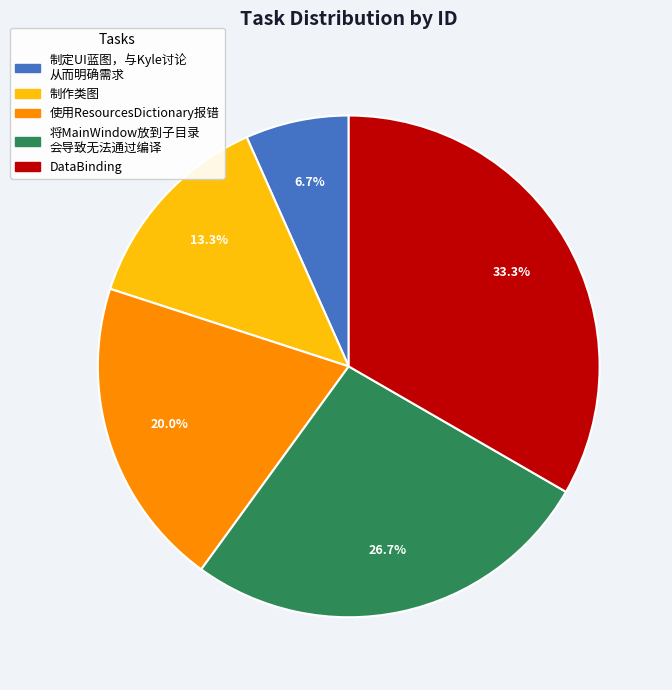

How many slices are in this pie chart?

5